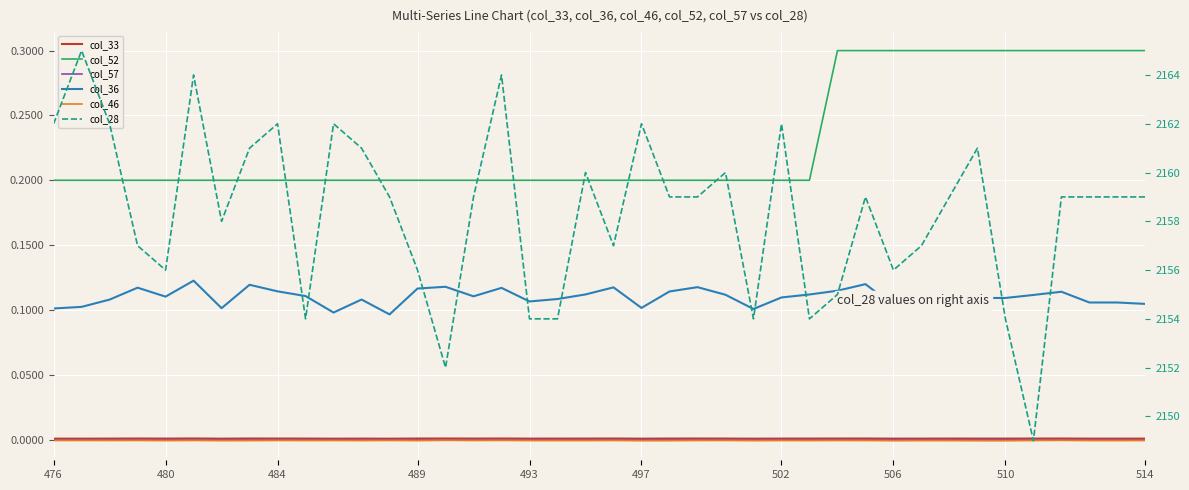

What are all the series names shown in the legend?

col_33, col_52, col_57, col_36, col_46, col_28